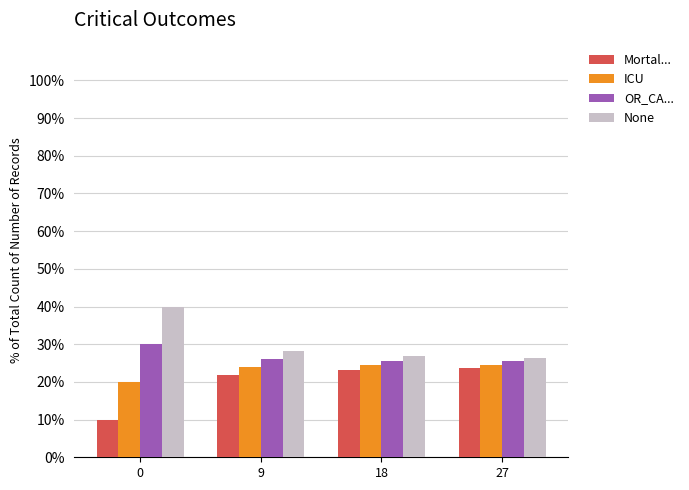

Is the value of Mortal... at 18 greater than the value of None at 27?

No